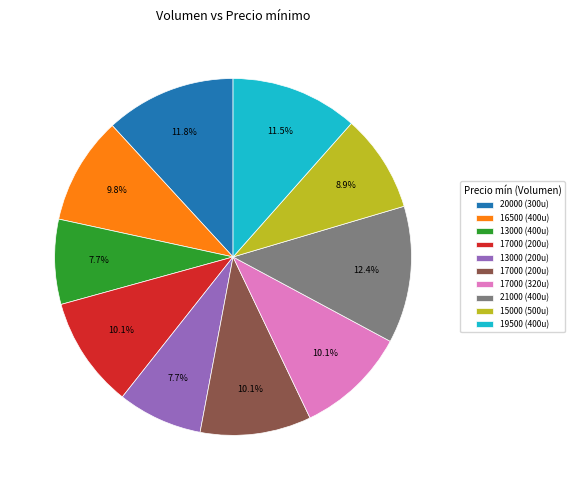

Is there a majority slice in this chart?

No